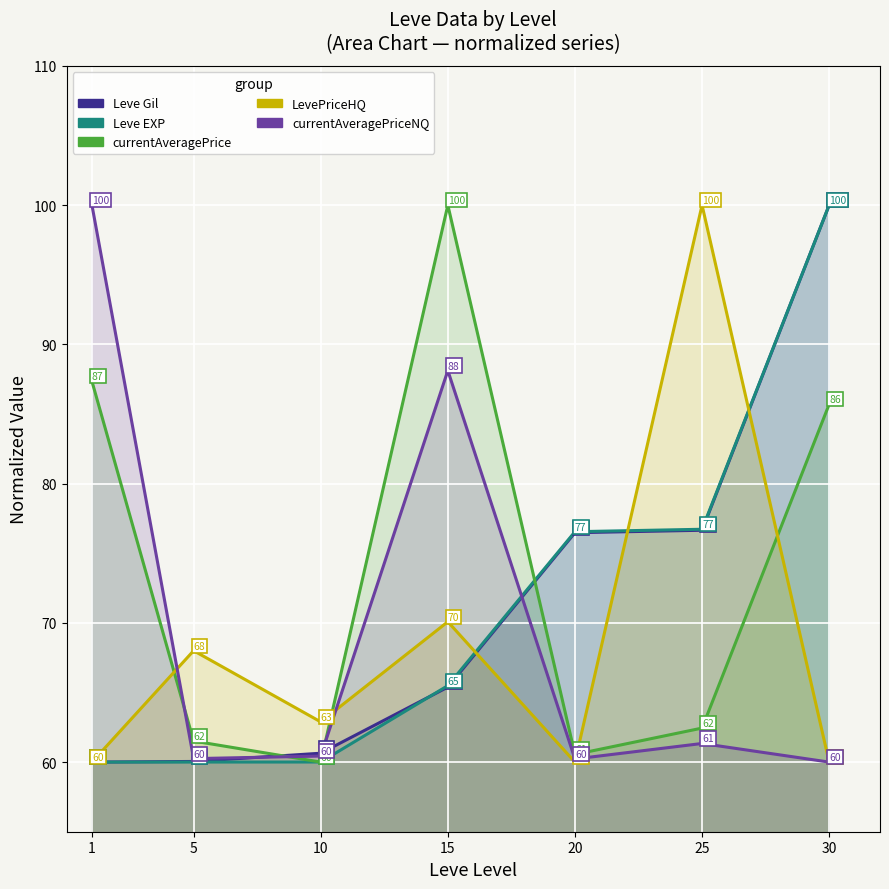

True or false: currentAveragePrice has more than 1 interior local peaks.

False